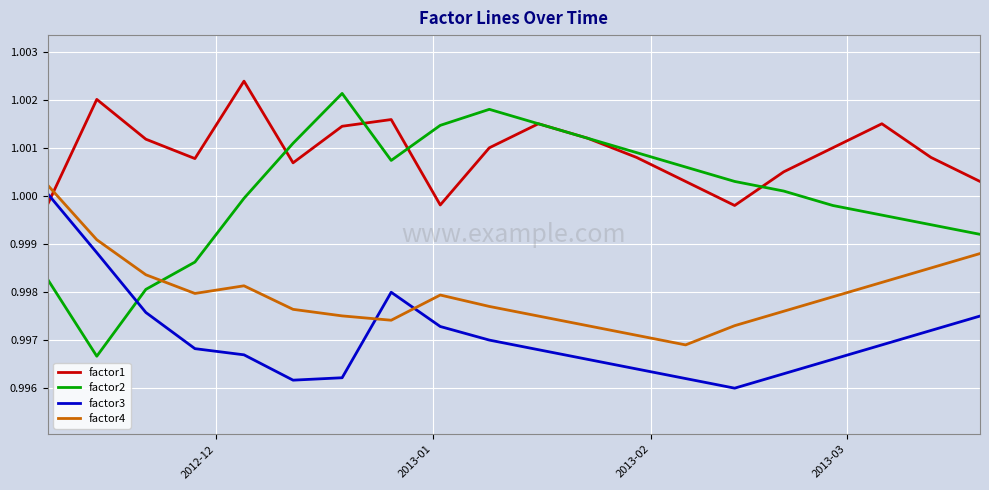

Rank the series by their average value, from lowest to highest.

factor3, factor4, factor2, factor1